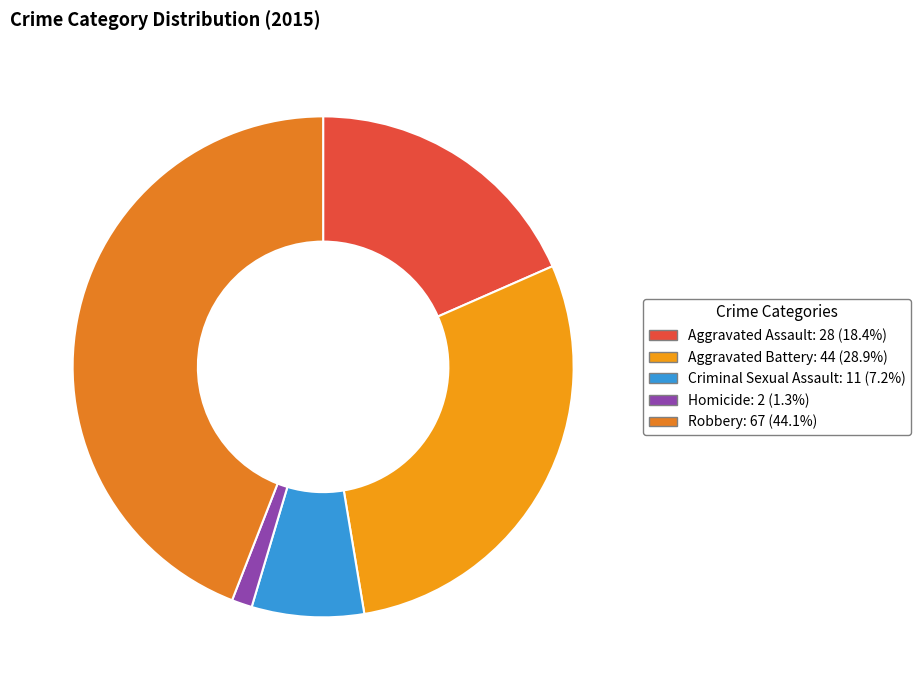

Is the sum of Robbery and Criminal Sexual Assault greater than half?

Yes